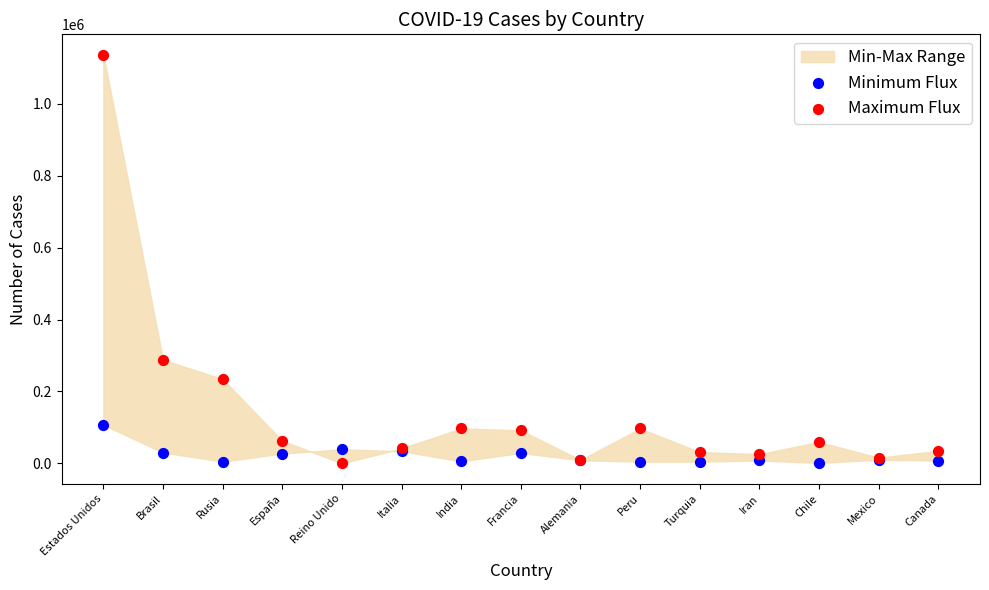

Which series reaches the maximum Y coordinate?

Maximum Flux